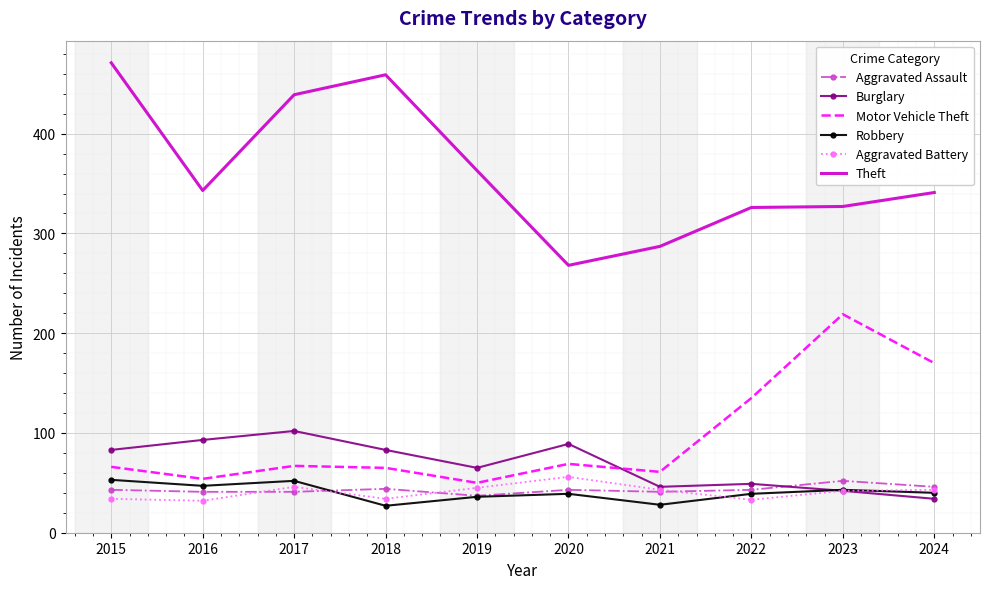

What is the spread (max minus min) of values at 2021?

259